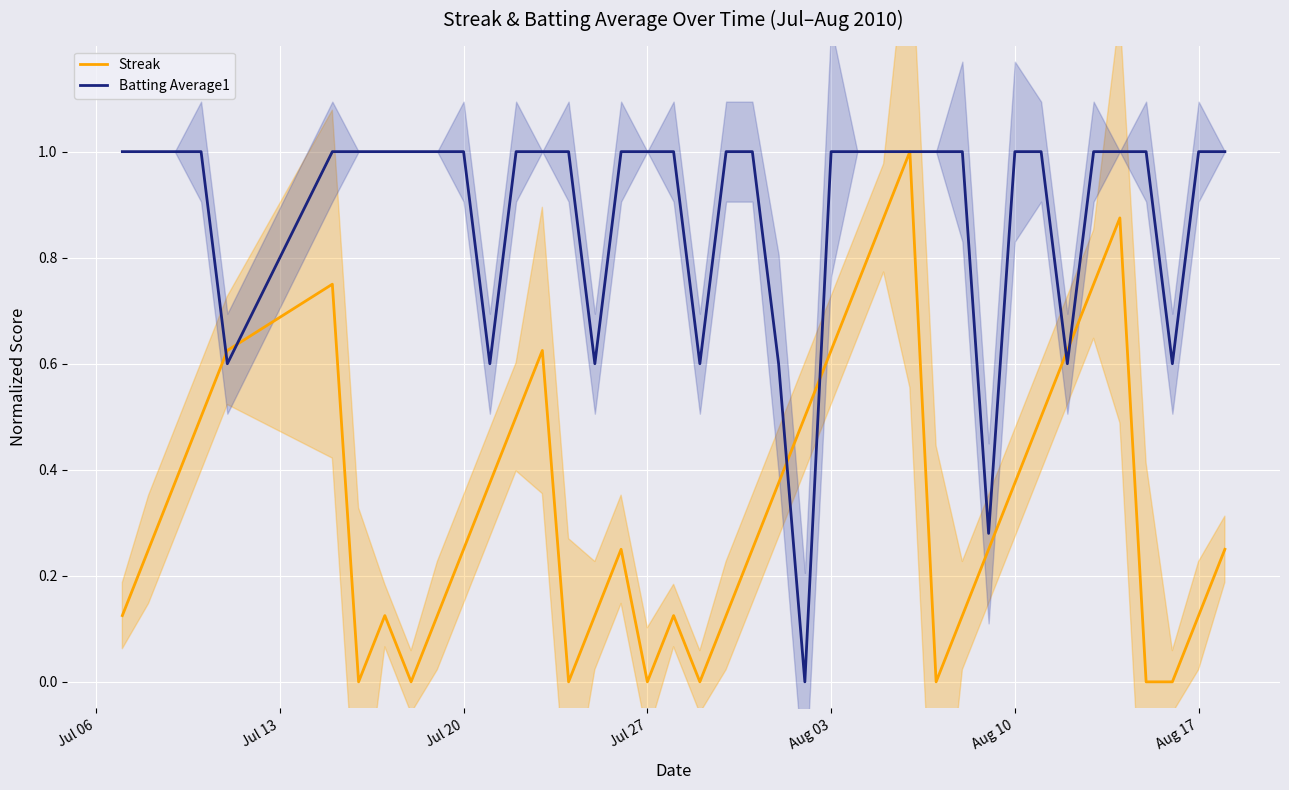

How many intersections are there between Streak and Batting Average1?

8